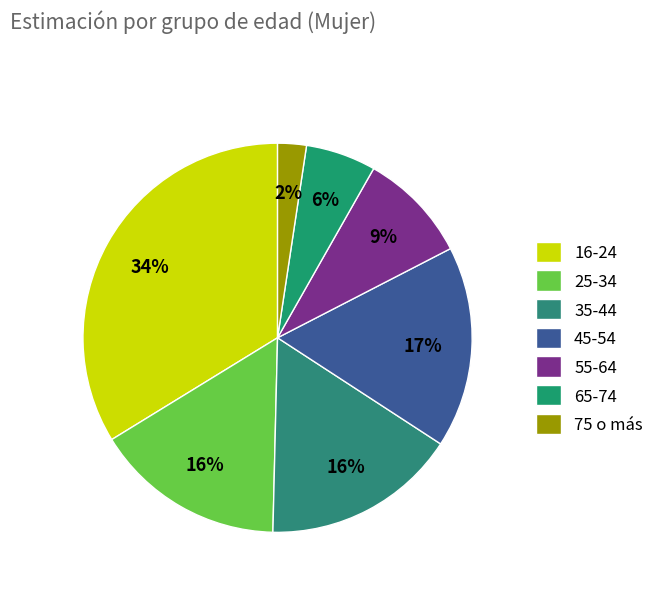

True or false: 25-34 accounts for 23% of the total.

False